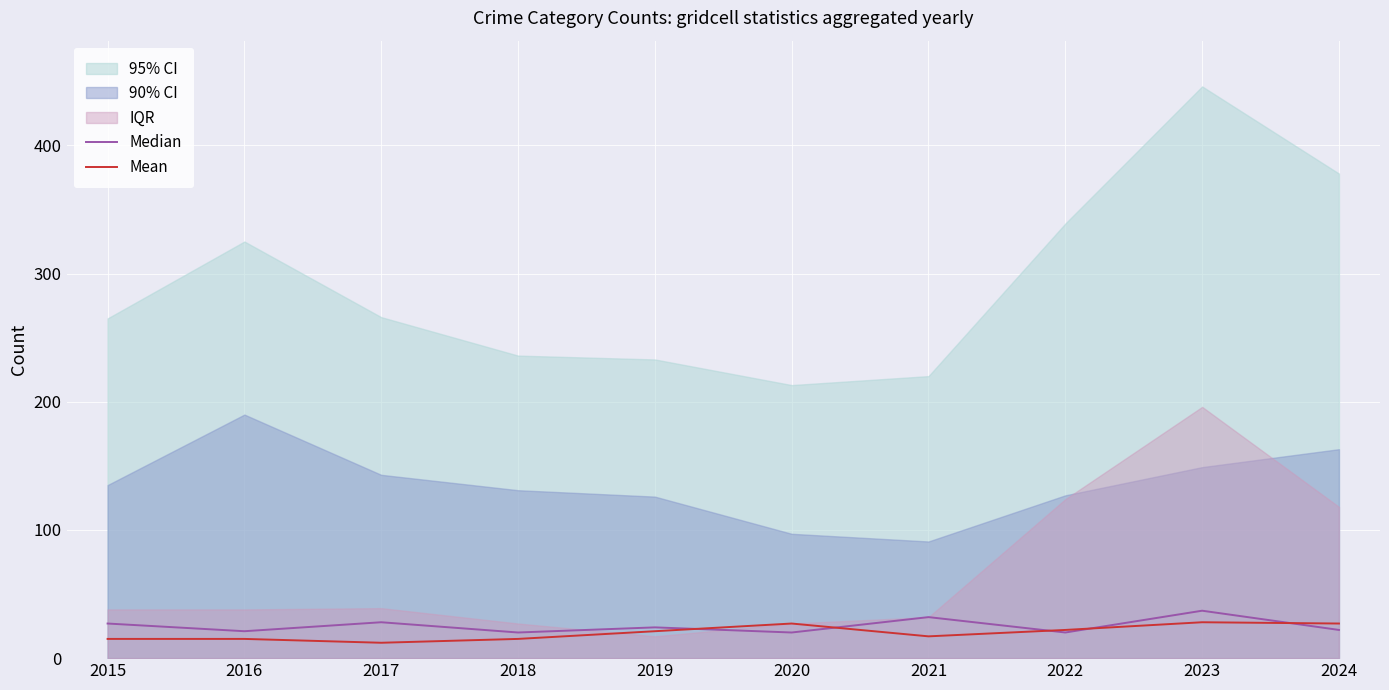

True or false: Mean has a value of 27 at 2020.

True